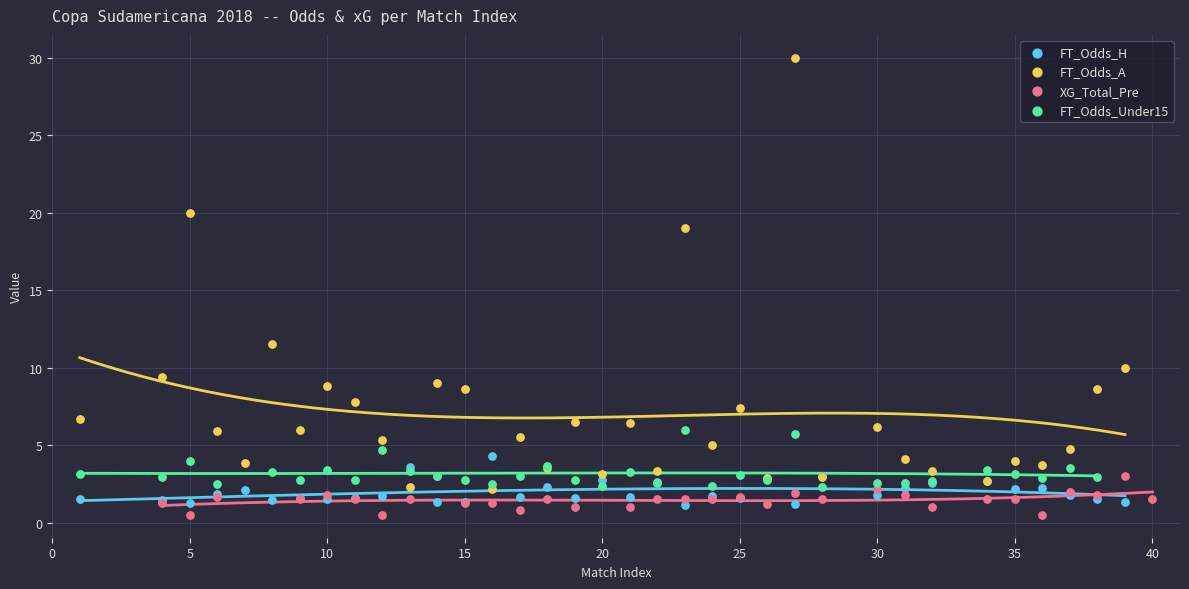

Which series has the widest spread of Y values?

FT_Odds_A